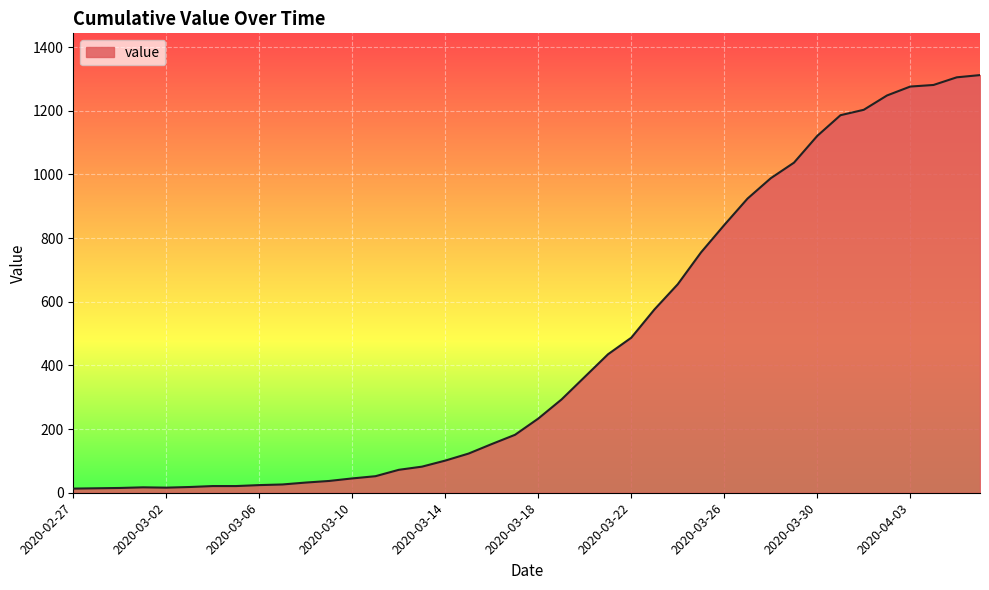

What is the difference between the maximum and minimum values?

1299